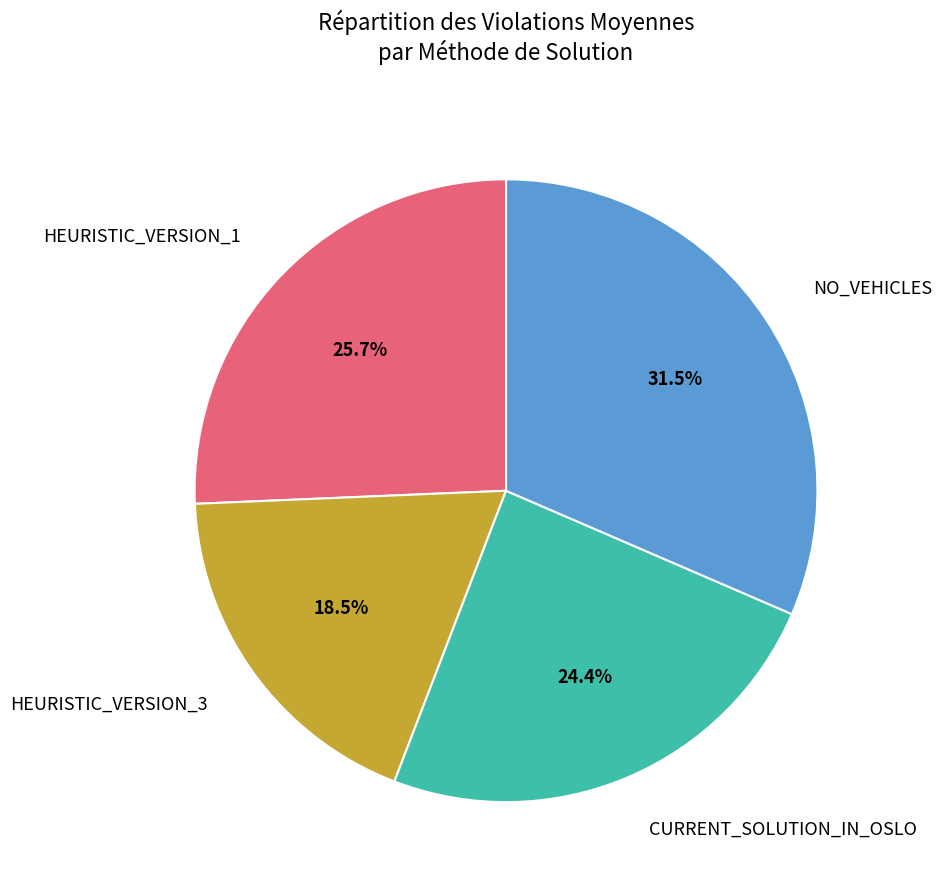

Is it true that HEURISTIC_VERSION_1 is 13% of the pie?

False